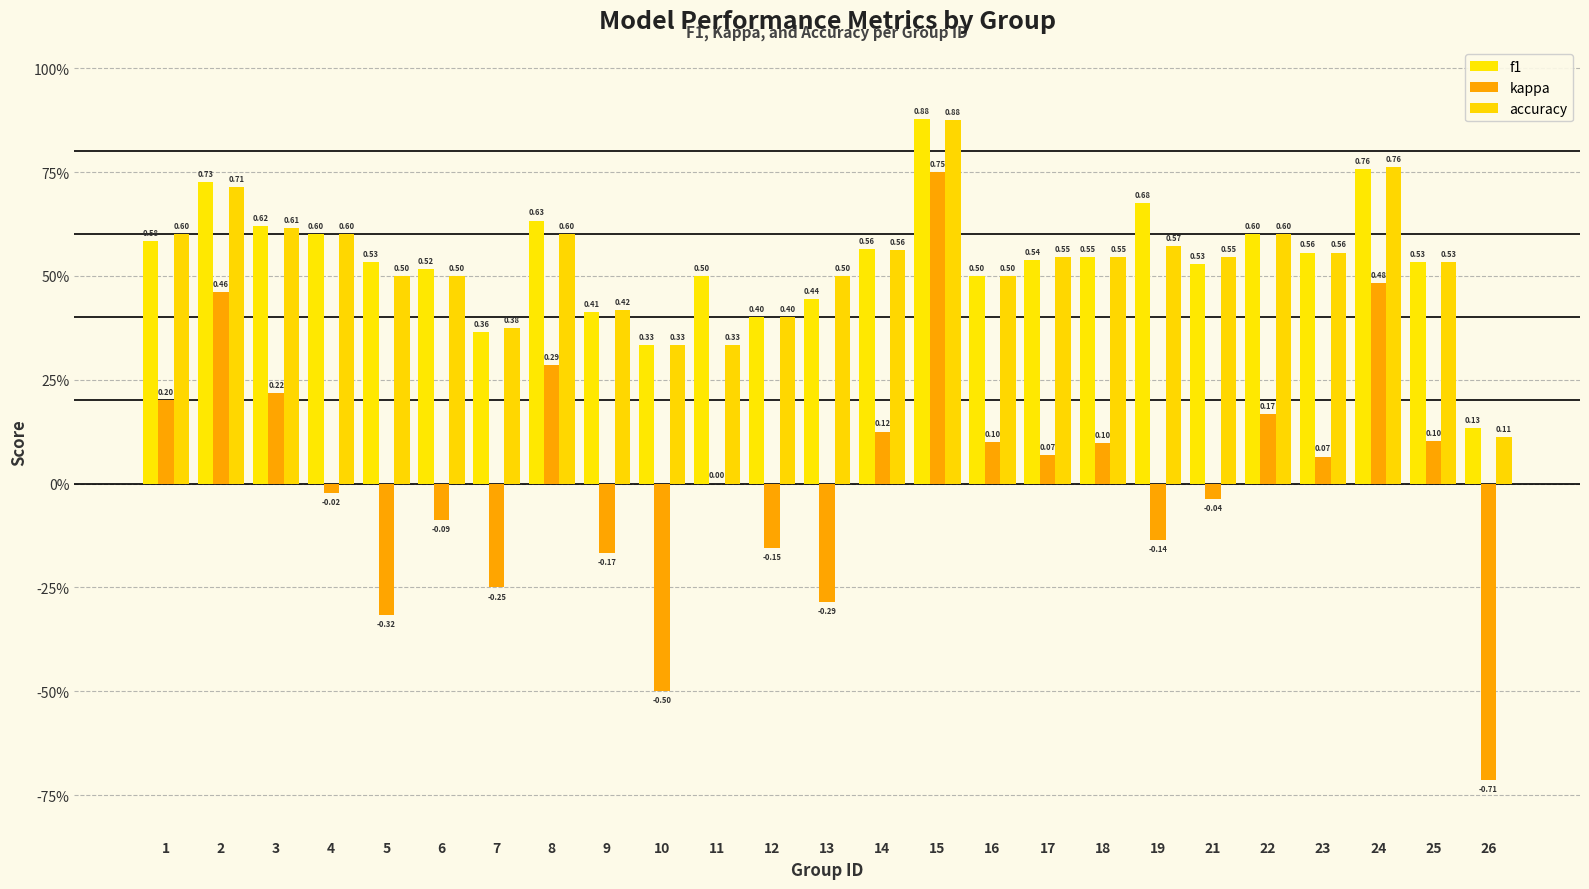

The accuracy series shows 0.9 at 15. True or false?

True